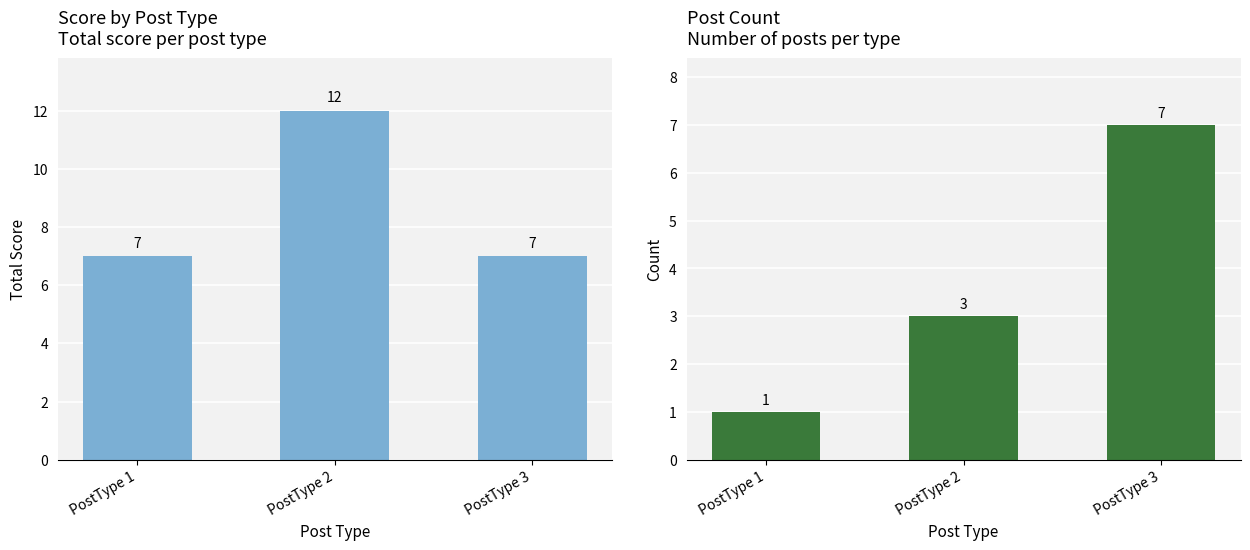

What is the average value of the Post Count series?

4